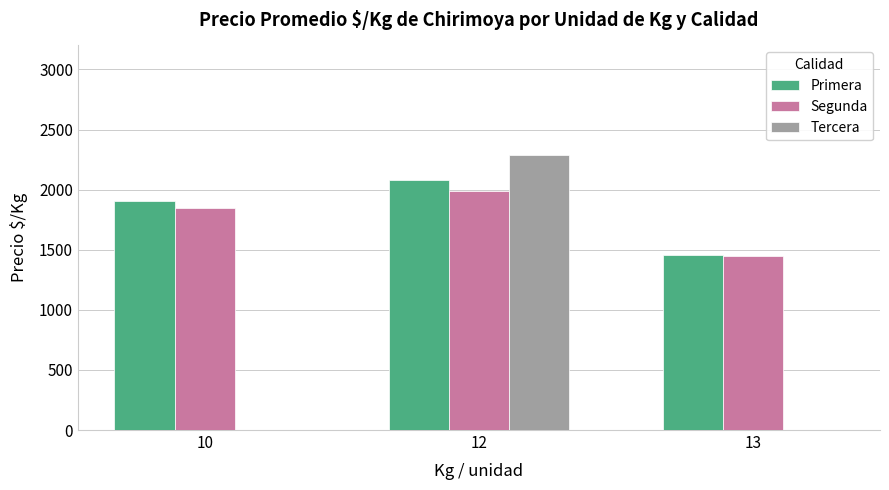

What is the highest value of the Segunda series?

1986